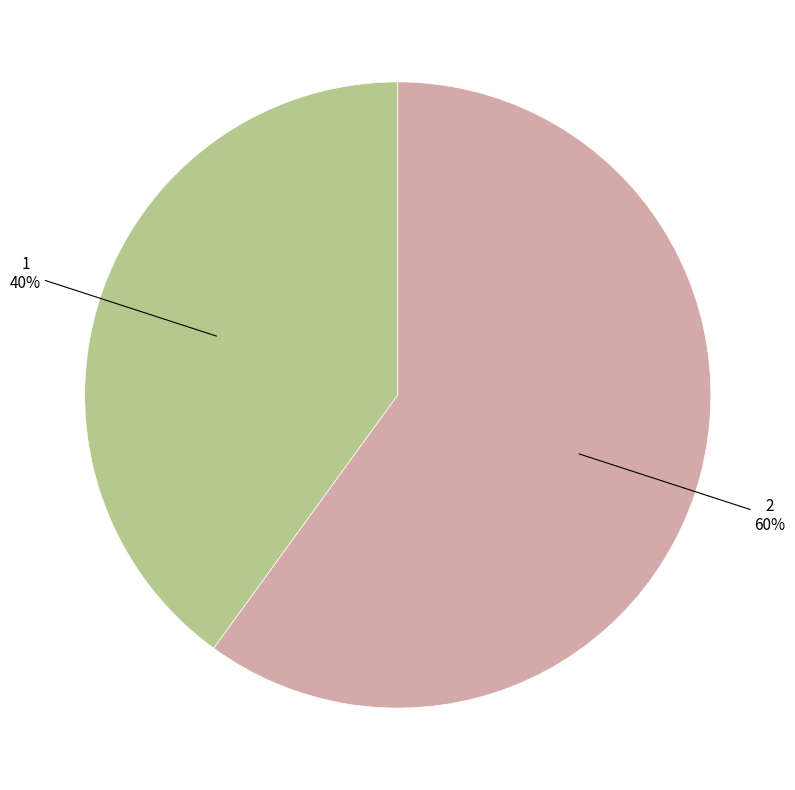

To the nearest percent, what is the difference between the largest and smallest slice percentages?

20%